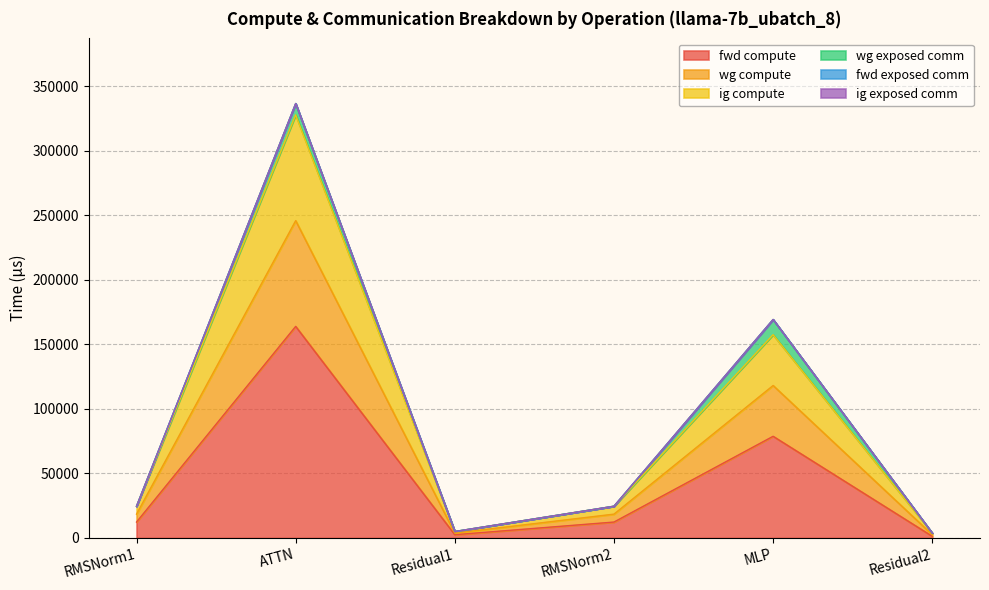

Which label corresponds to the largest value in the chart?

ATTN